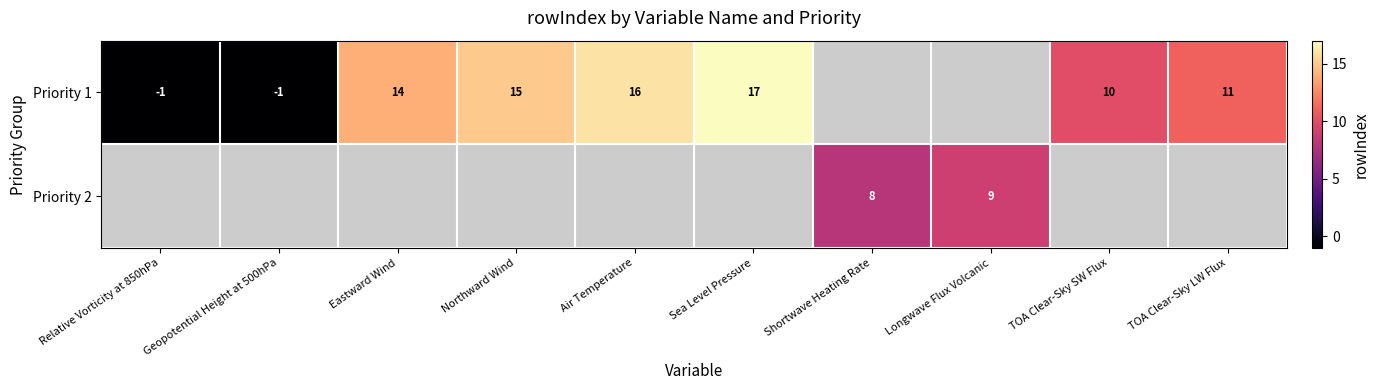

True or false: Priority 2 has a value of 13 at Shortwave Heating Rate.

False